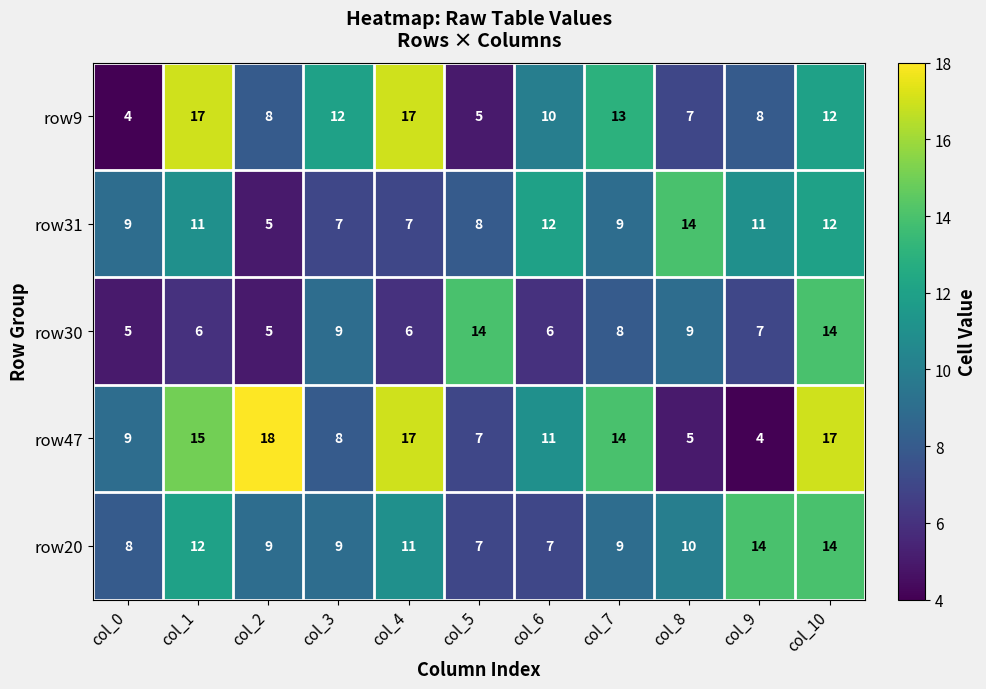

What is the smallest value displayed?

4